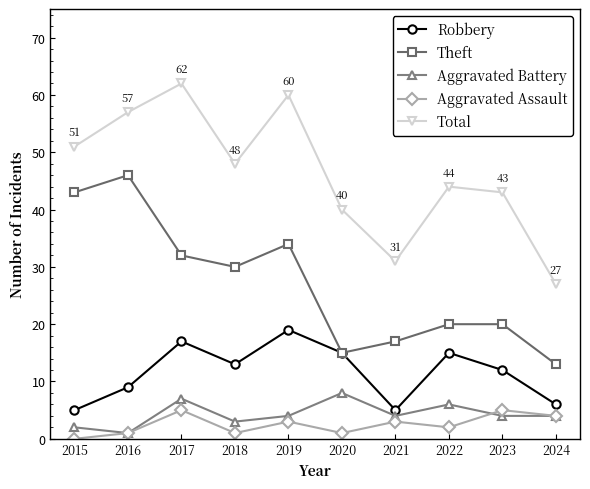

What is the value of the Theft point at the 8th from the left?

20